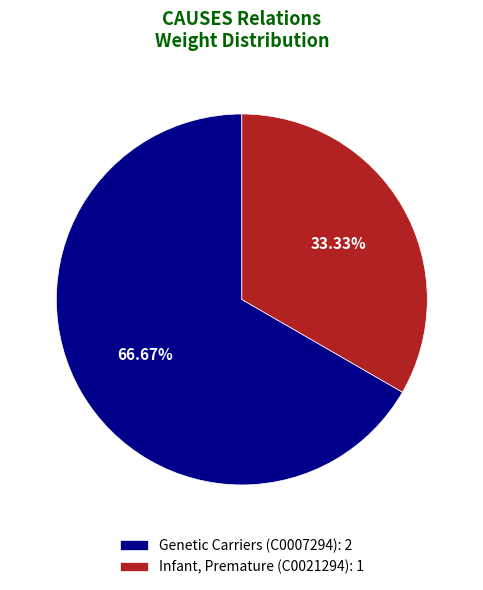

Which category accounts for the majority?

Genetic Carriers (C0007294): 2